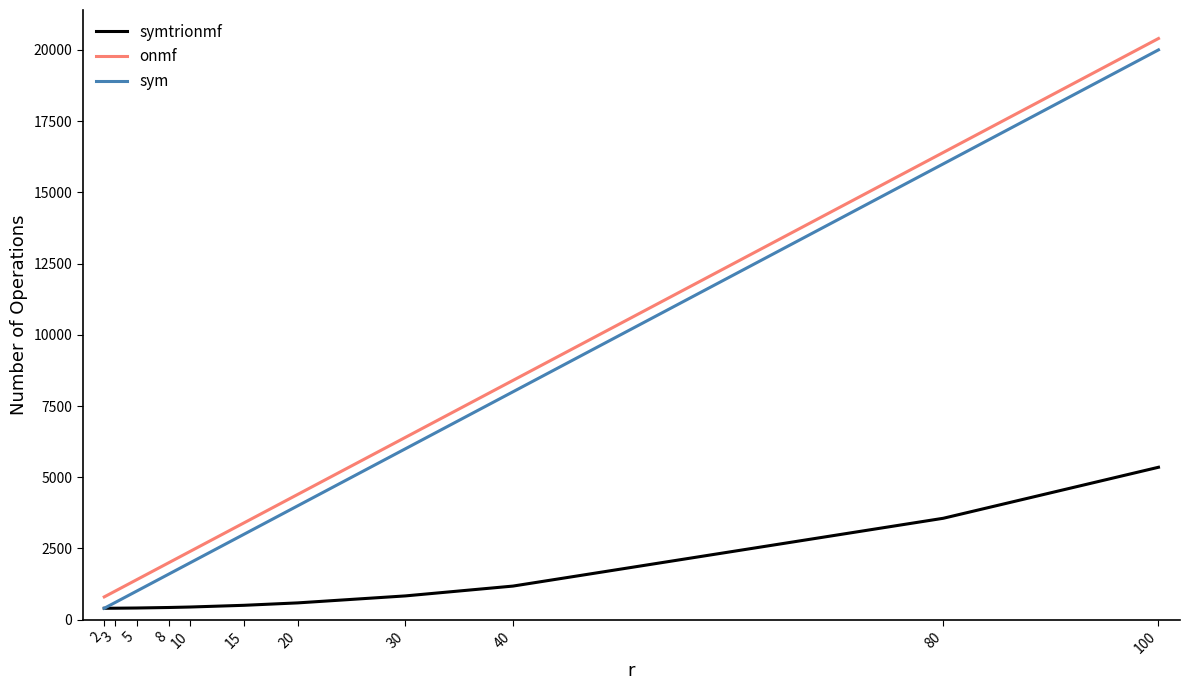

What is the sum of the onmf values at 80 and 20?

20800